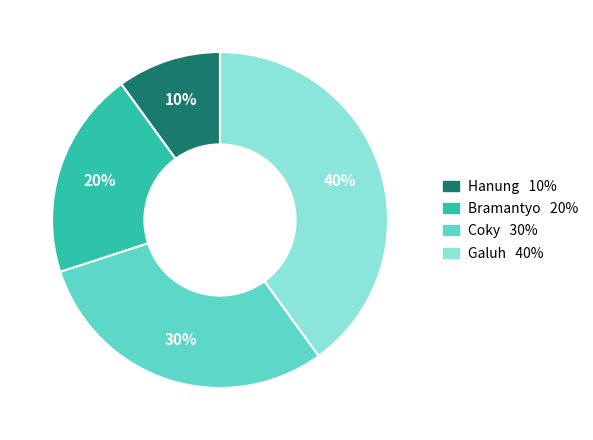

How many slices are in this pie chart?

4